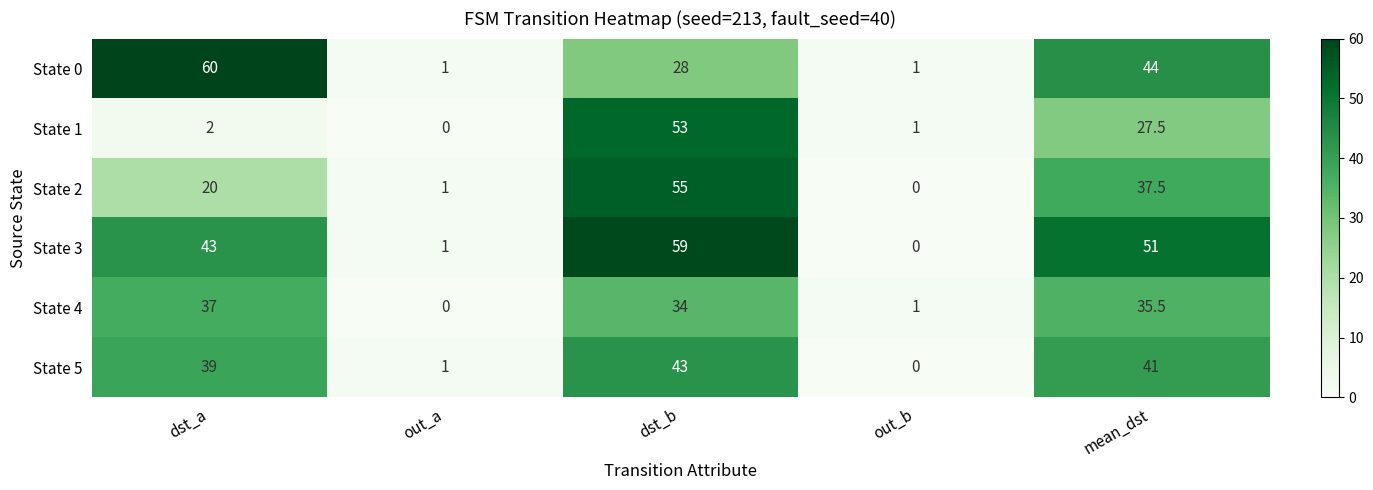

What is the sum of all State 1 values?

83.5